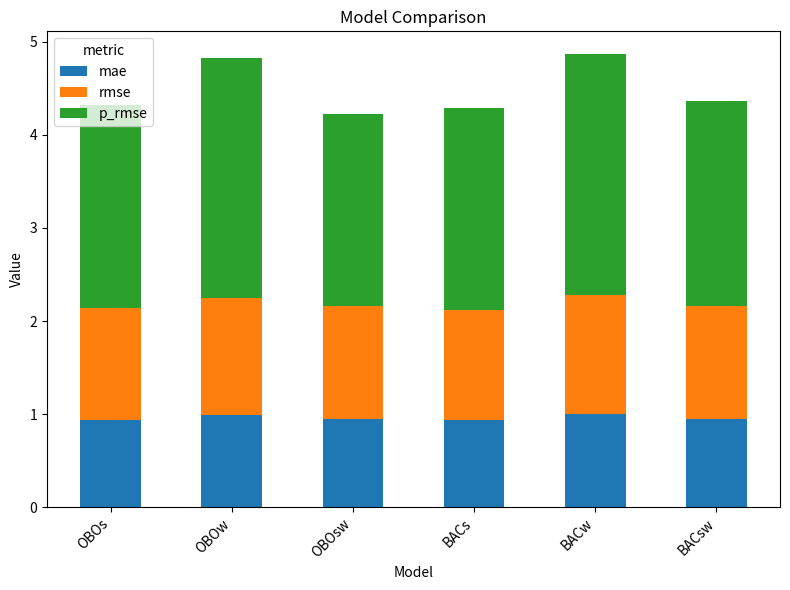

How many data points does each series have?

6